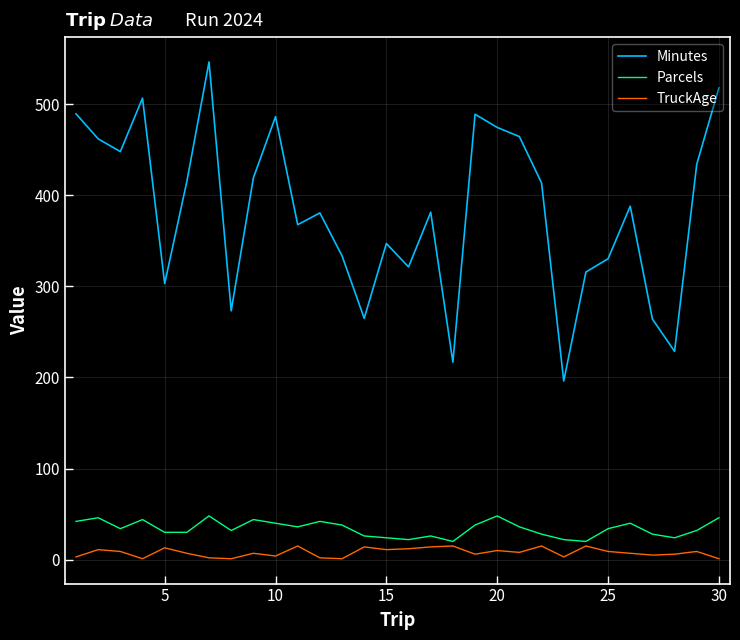

Which series has the widest spread of values?

Minutes